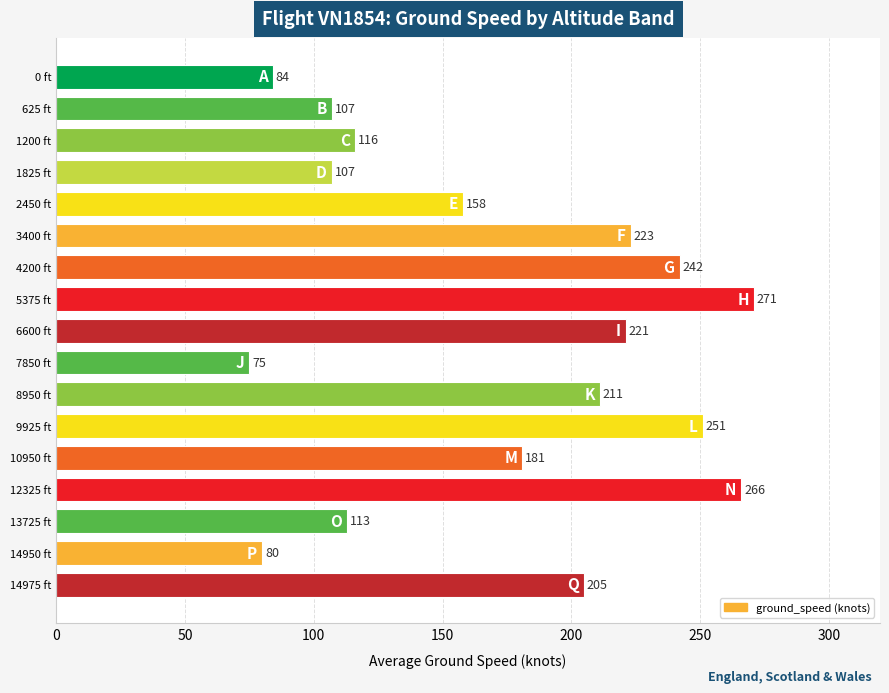

Between 9925 ft and 5375 ft, which is larger?

5375 ft